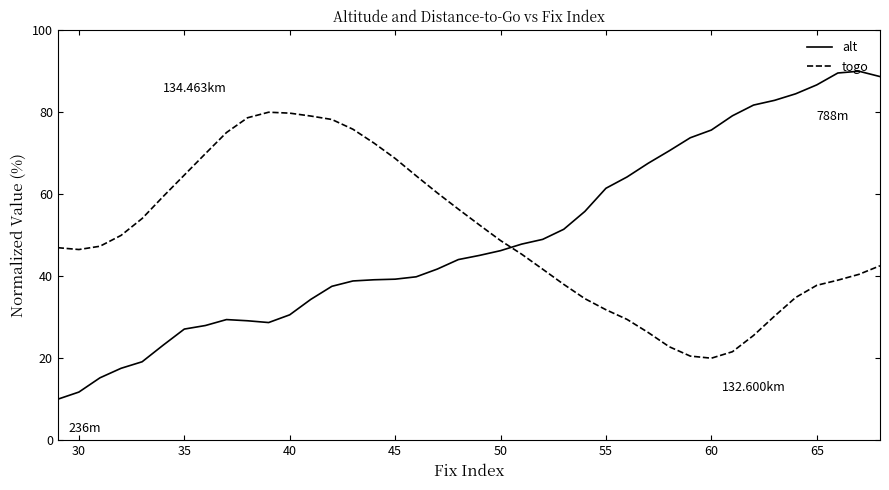

What is the difference between the maximum and minimum values in the alt series?

80.0